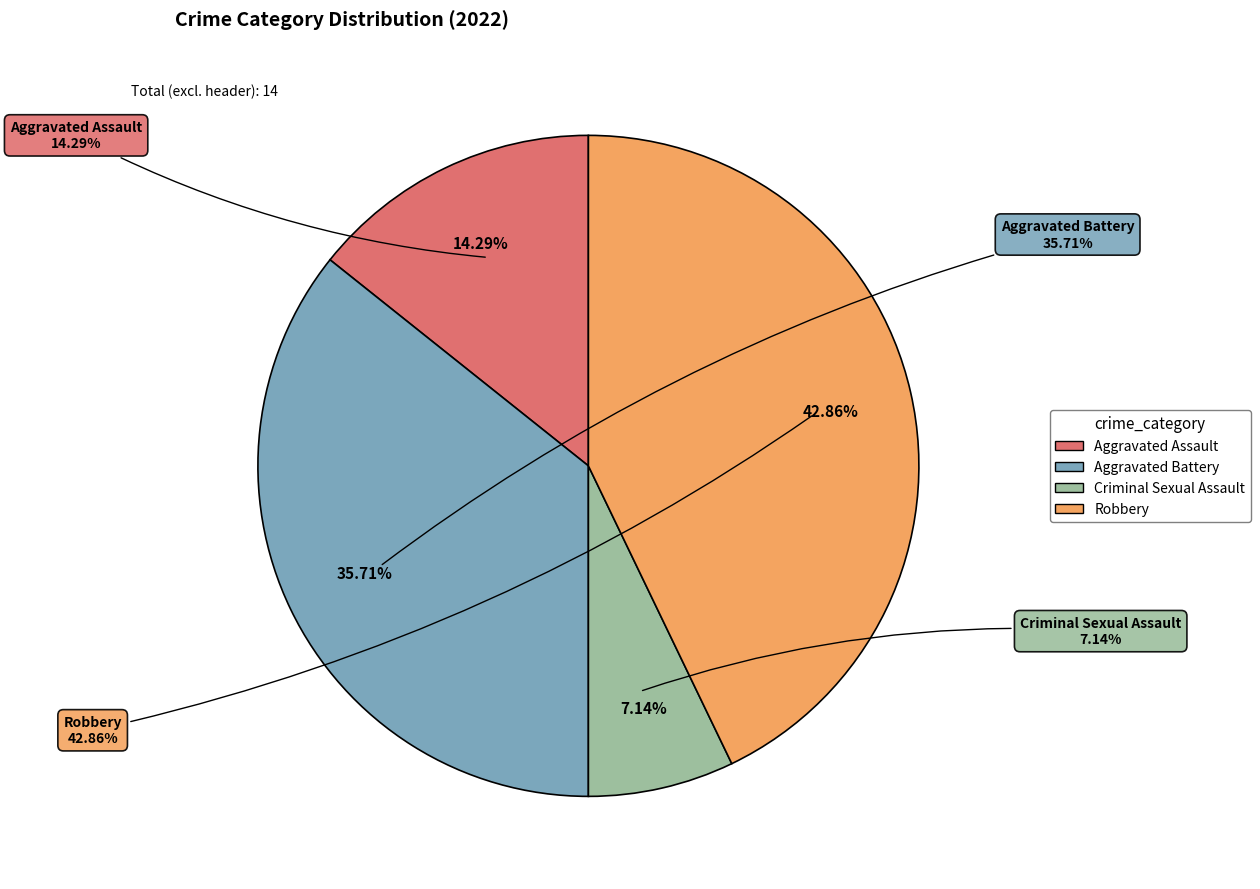

Is there a majority slice in this chart?

No